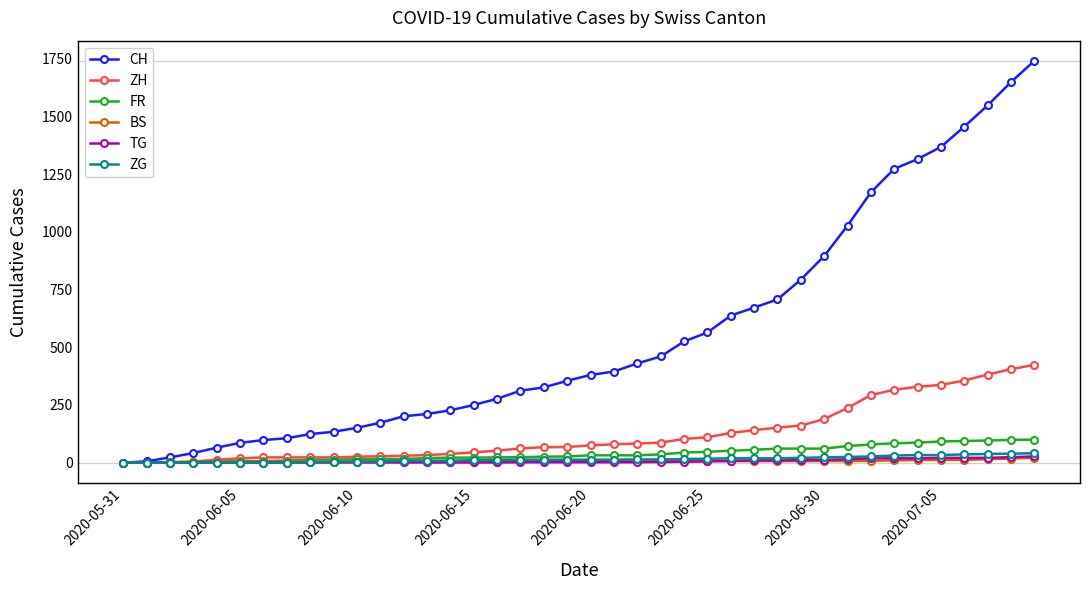

At how many categories does at least one series exceed 1388?

4